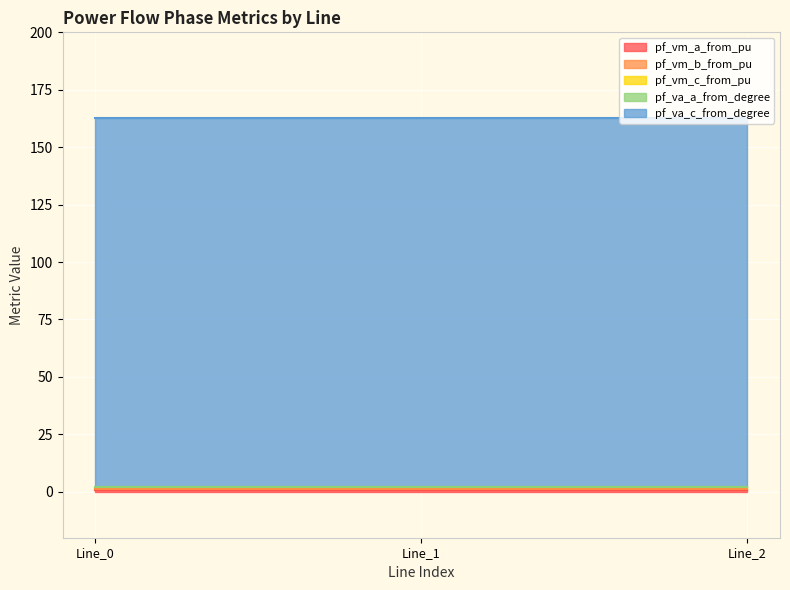

What is the minimum value for pf_vm_b_from_pu?

0.2